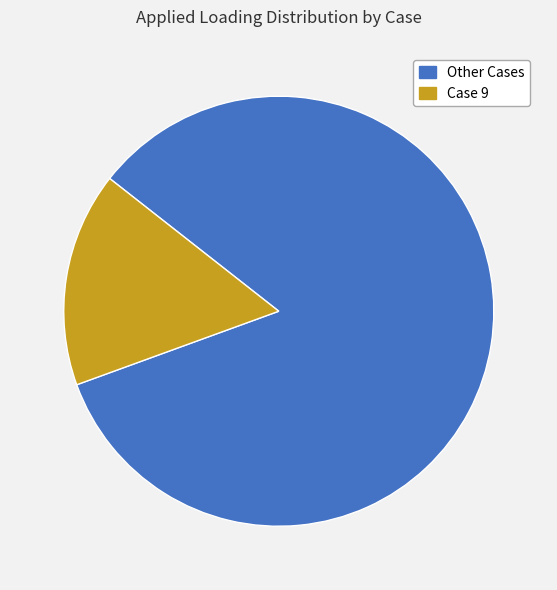

Is there any slice that represents more than half of the pie?

Yes